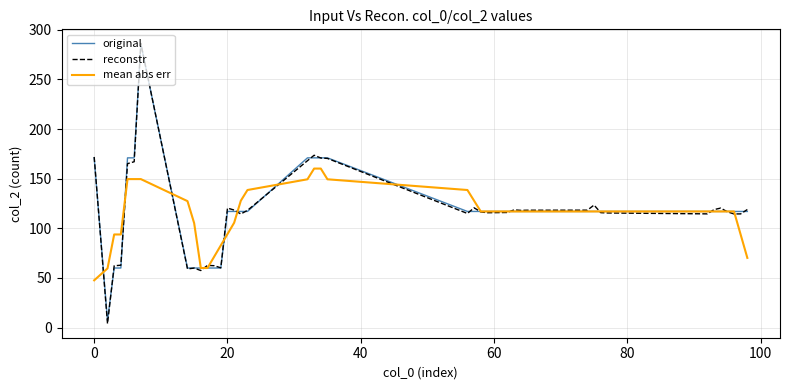

Which series ends up on top after the final intersection of original and mean abs err?

original